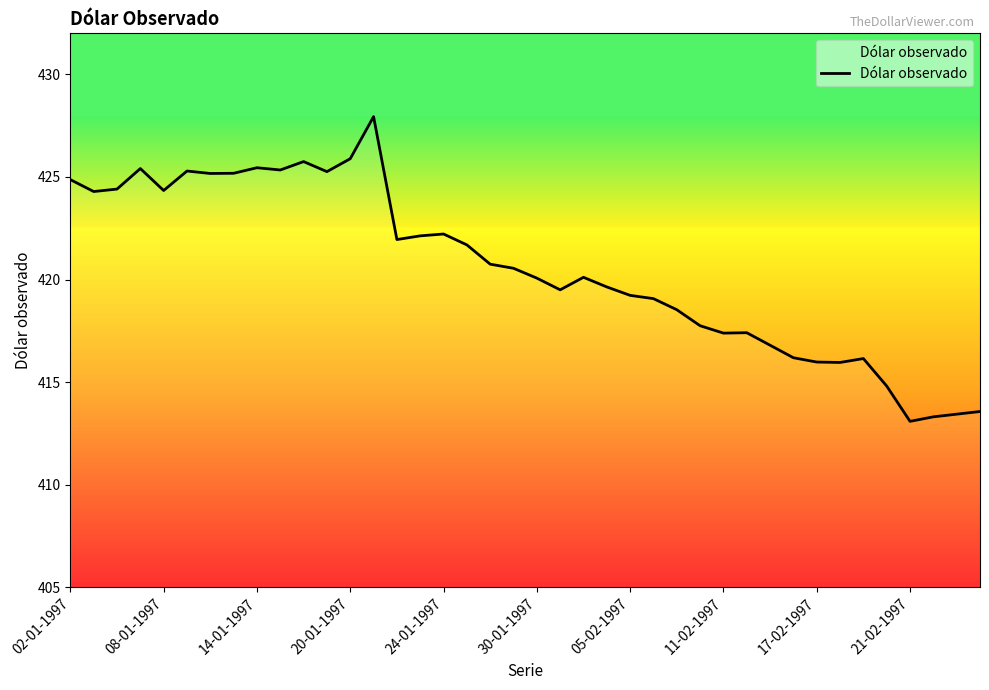

What is the greatest value displayed?

427.9